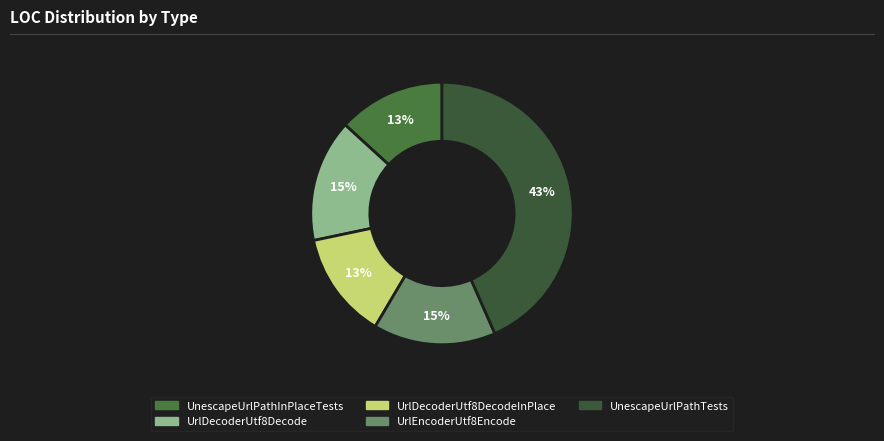

How many segments does this pie chart have?

5